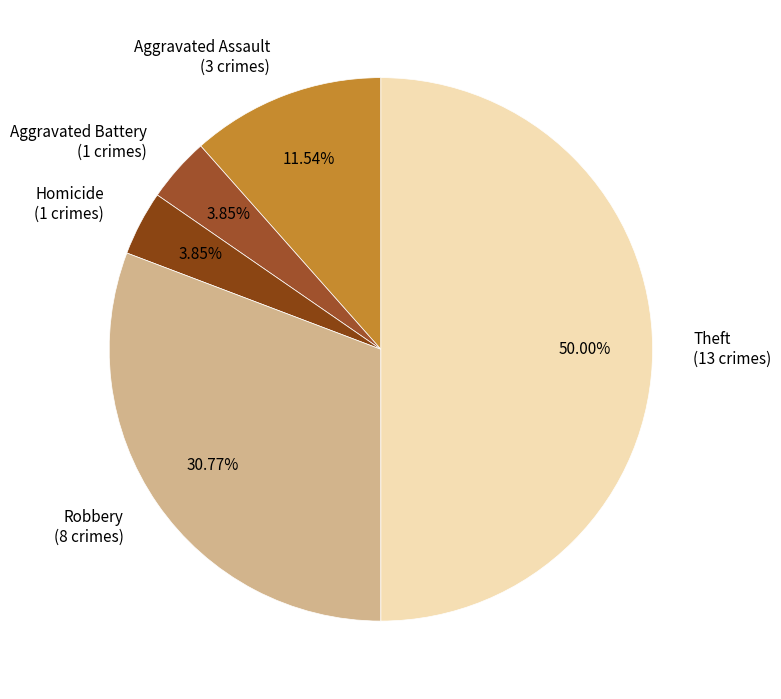

How many slices are in this pie chart?

5